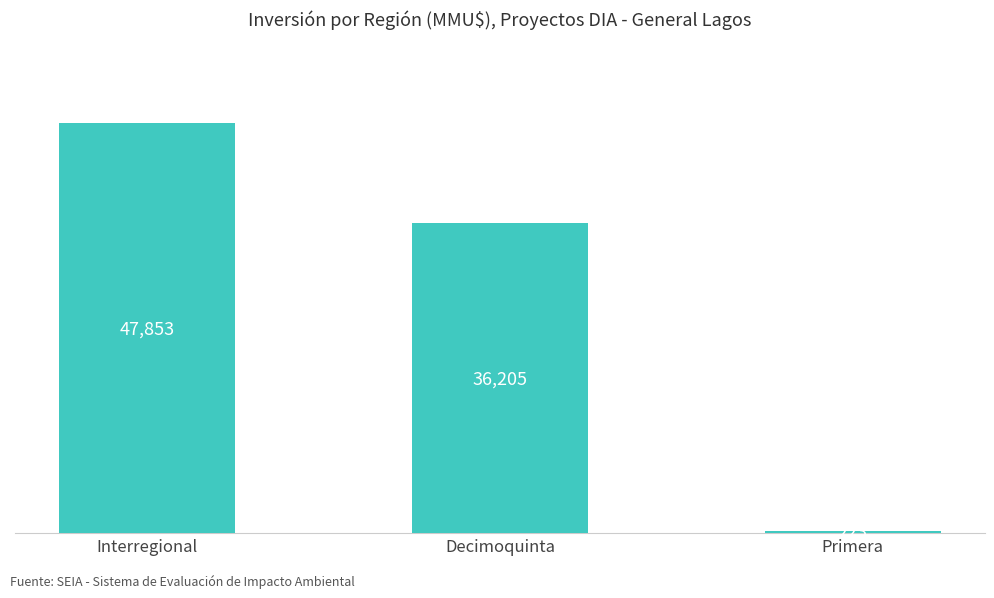

Count the number of categories in the chart.

3